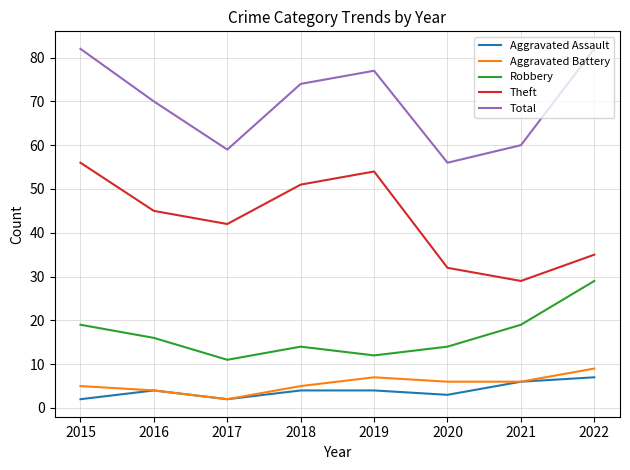

True or false: Theft has a value of 56 at 2015.

True